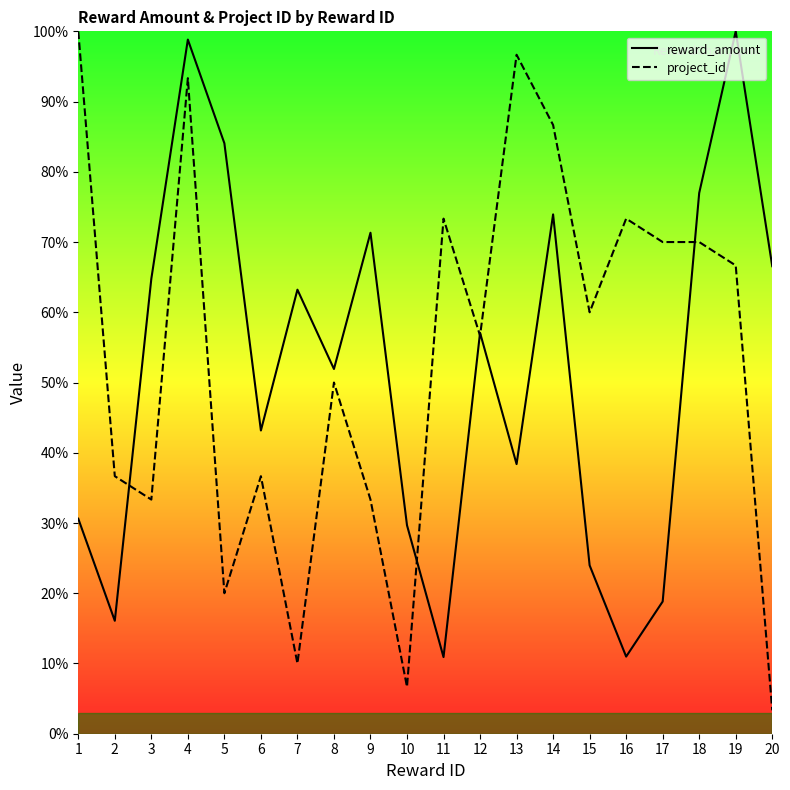

True or false: project_id has more than 0 interior local peaks.

True